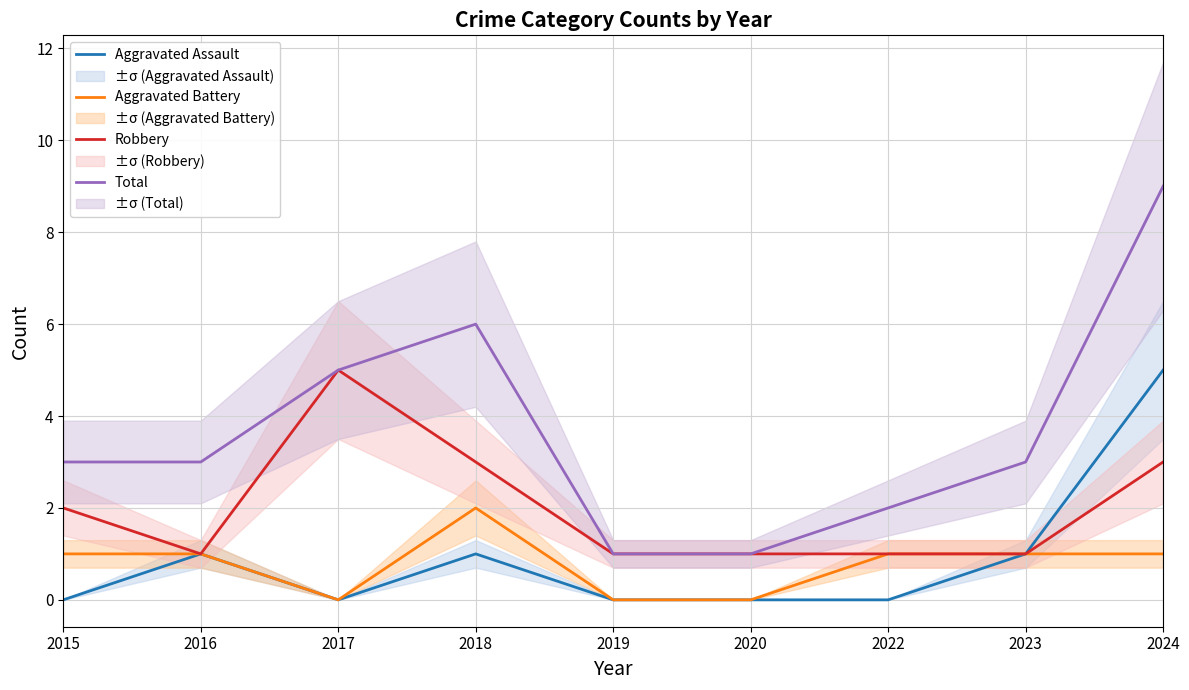

How many data points does each series have?

9